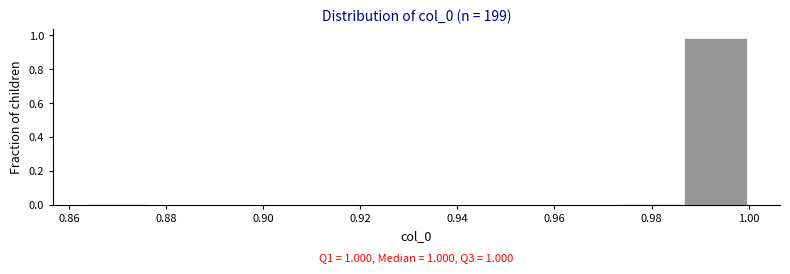

Over which range of the x-axis is the bar tallest?

0.986 to 1.000